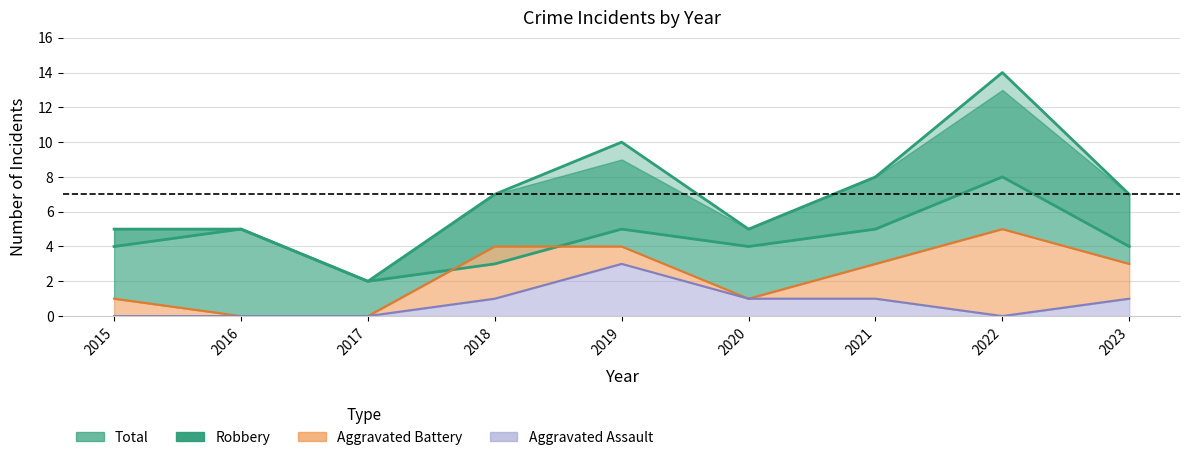

At which label is Aggravated Assault closest to 1?

2018